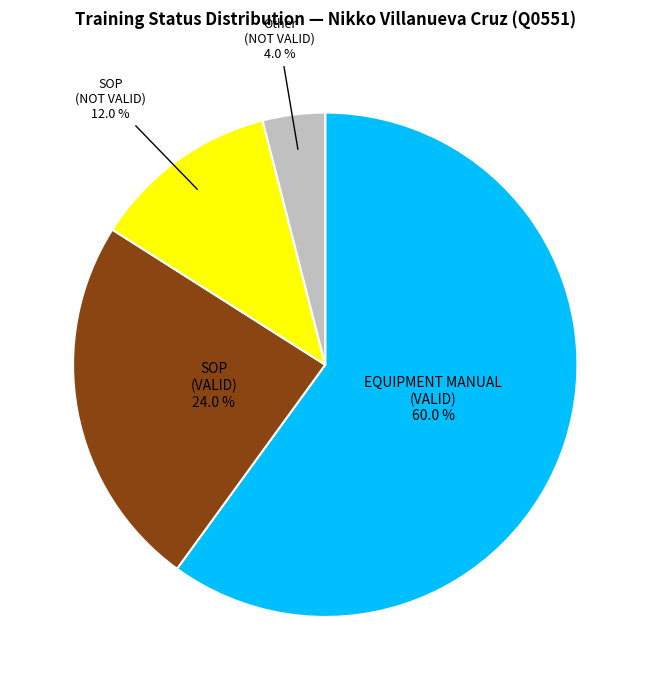

Is there any slice that represents more than half of the pie?

Yes